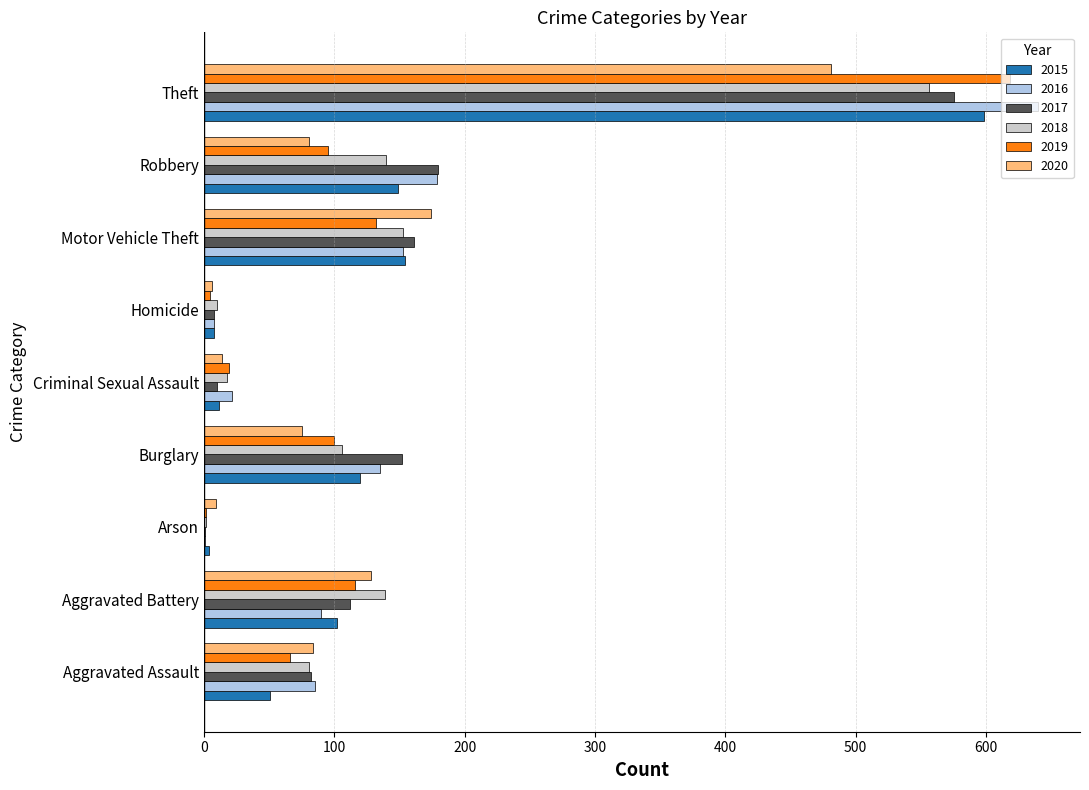

What is the total value across all series at Criminal Sexual Assault?

95